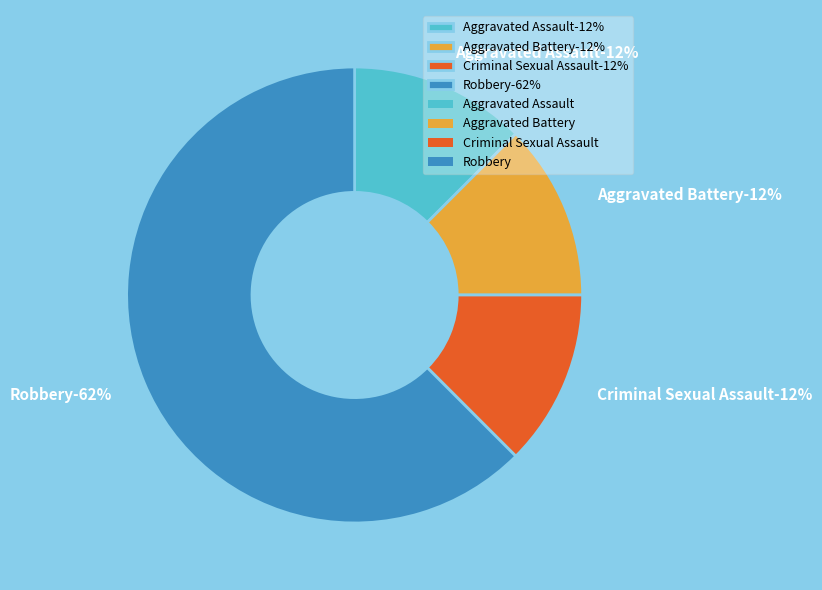

Which slice is the largest?

Robbery